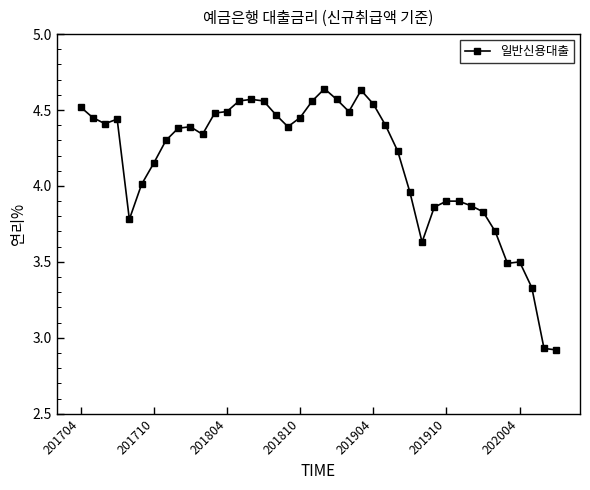

What is the difference between the maximum and minimum values?

1.7